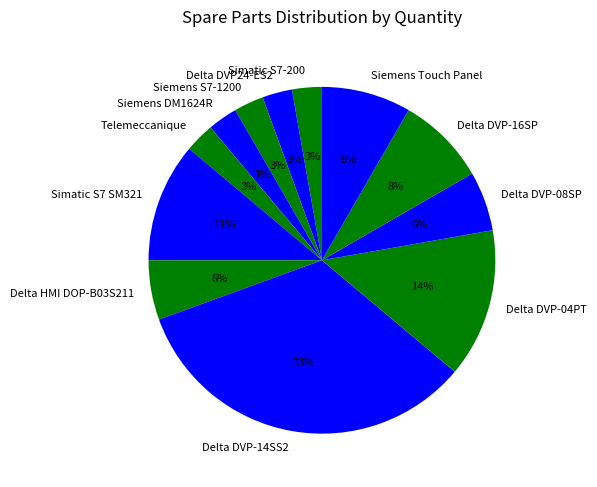

How many segments does this pie chart have?

12